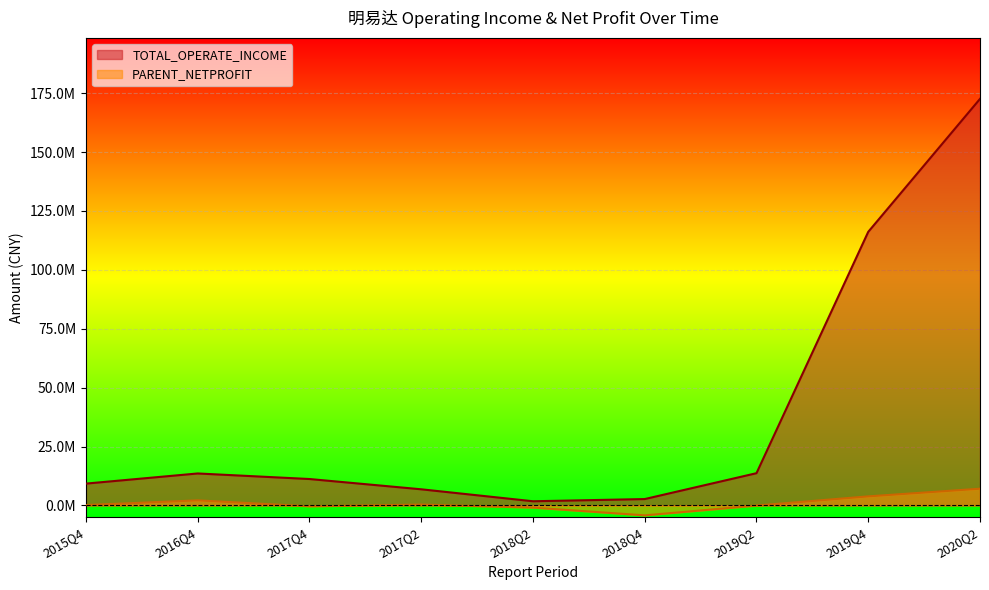

What is the approximate value of TOTAL_OPERATE_INCOME at 2019Q2?

13681509.8